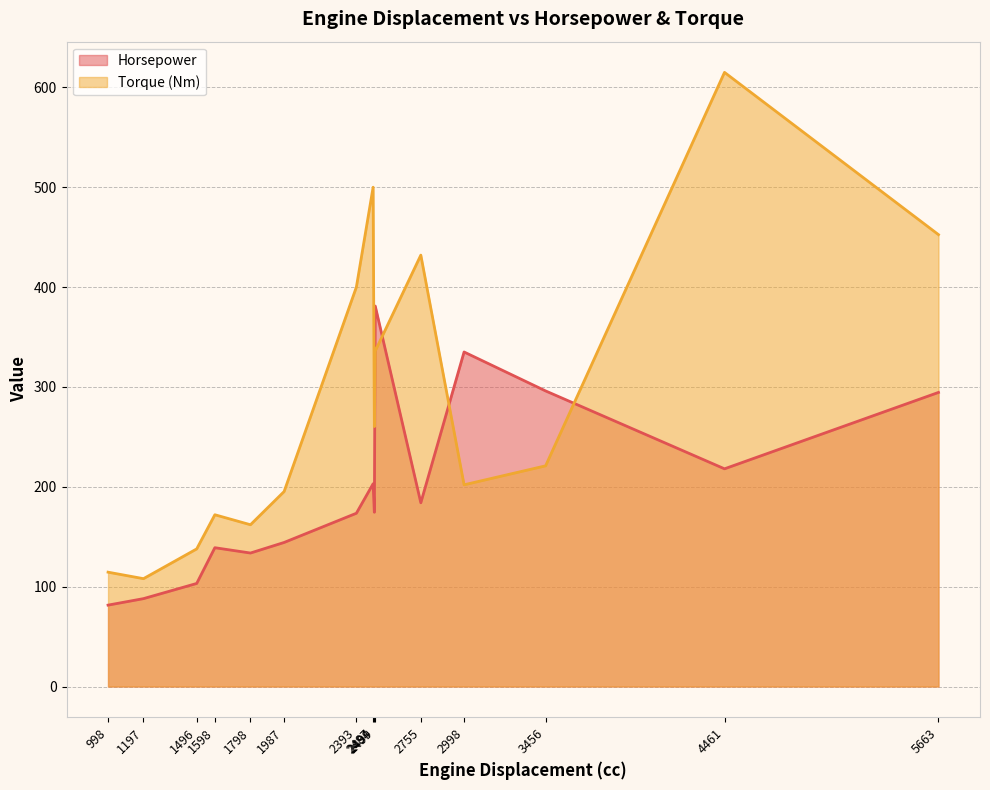

Which series has the largest total across all categories?

Torque (Nm)